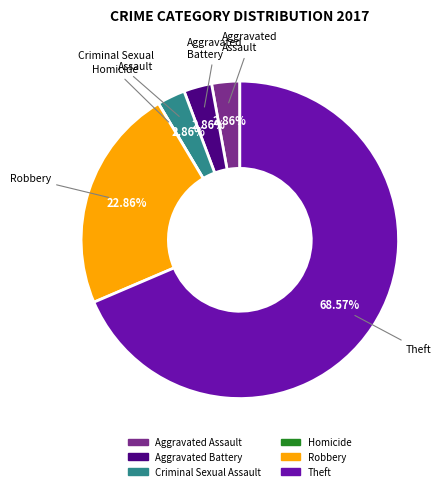

What is the majority slice?

Theft